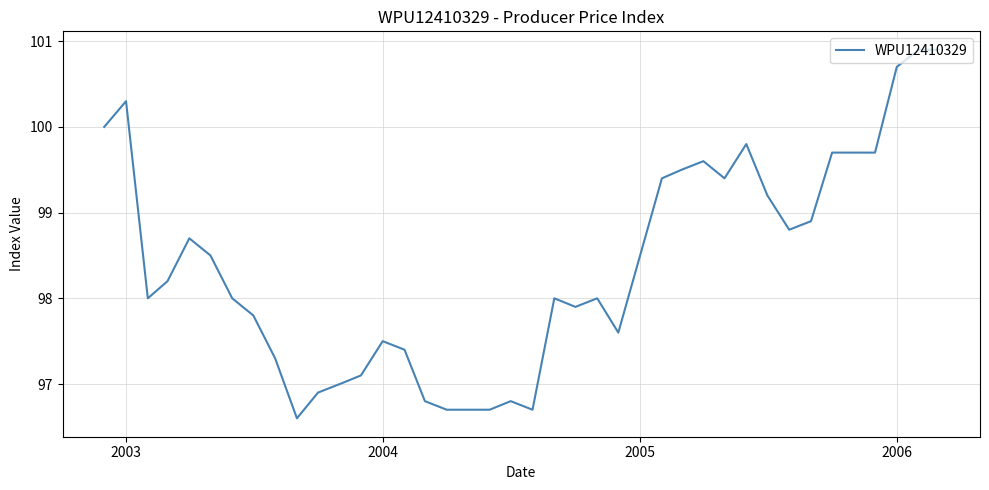

What is the difference between the maximum and minimum values?

4.3